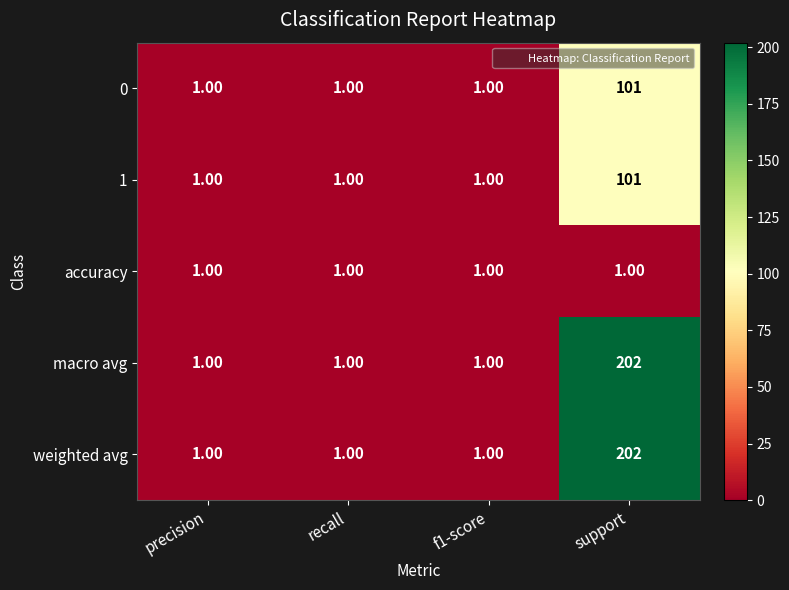

What is the total value across all series at f1-score?

5